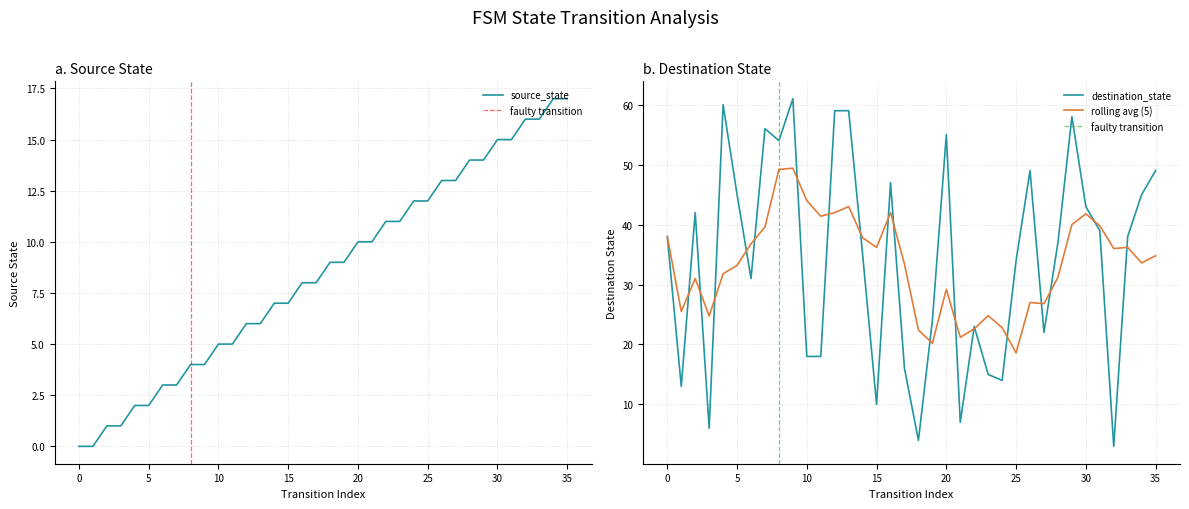

Is the value of destination_state at 24 greater than the value of source_state at 30?

No